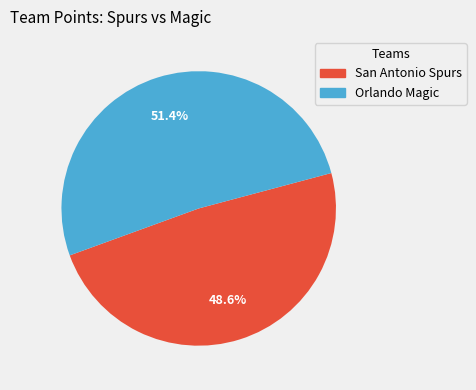

To the nearest percent, what percentage of the pie is Orlando Magic?

51%